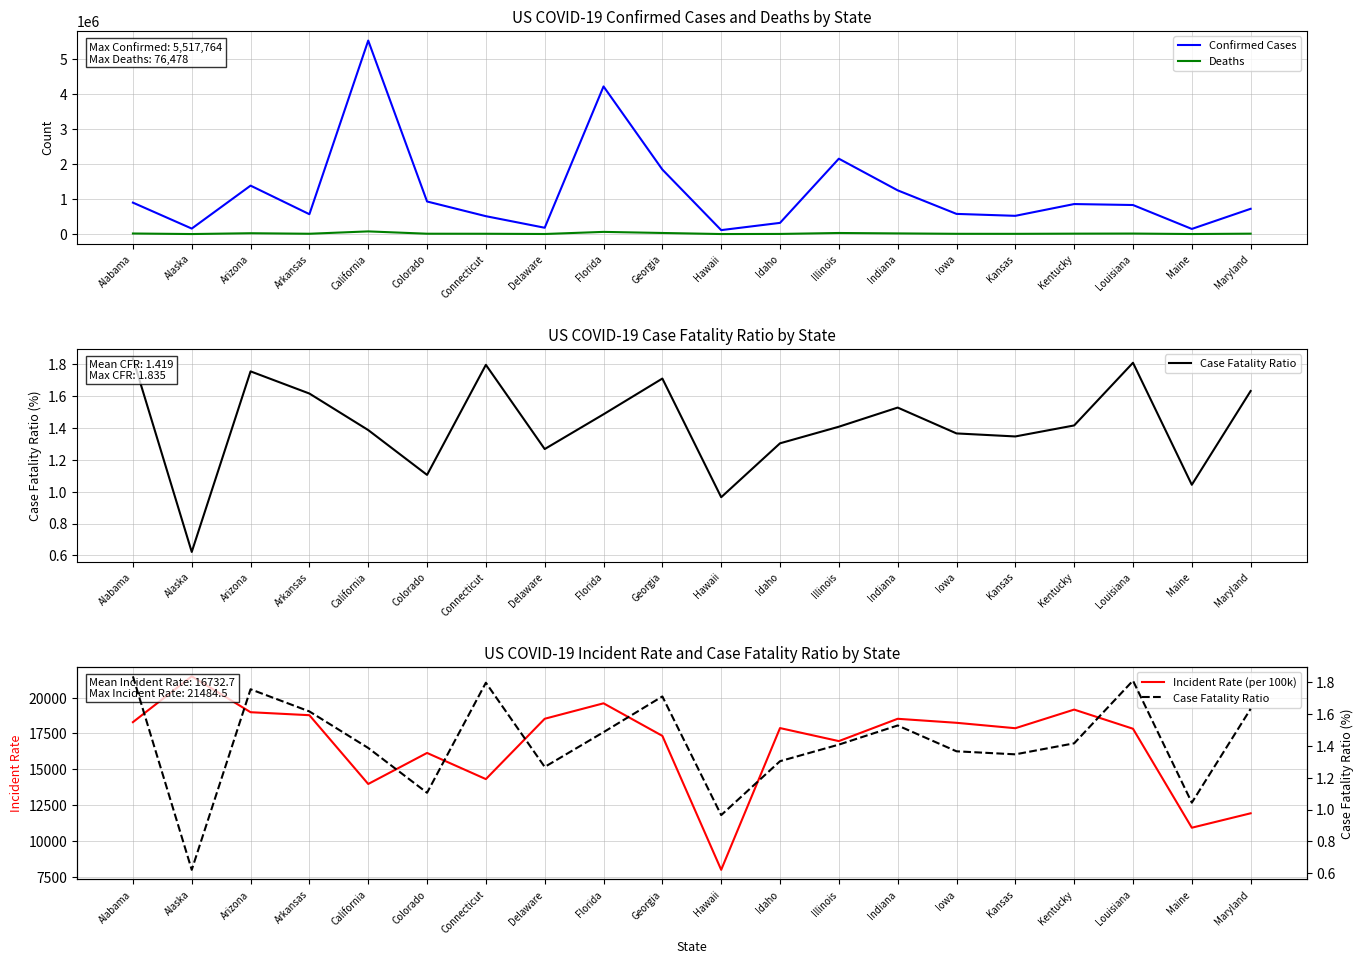

What is the minimum value for Confirmed Cases?

112932